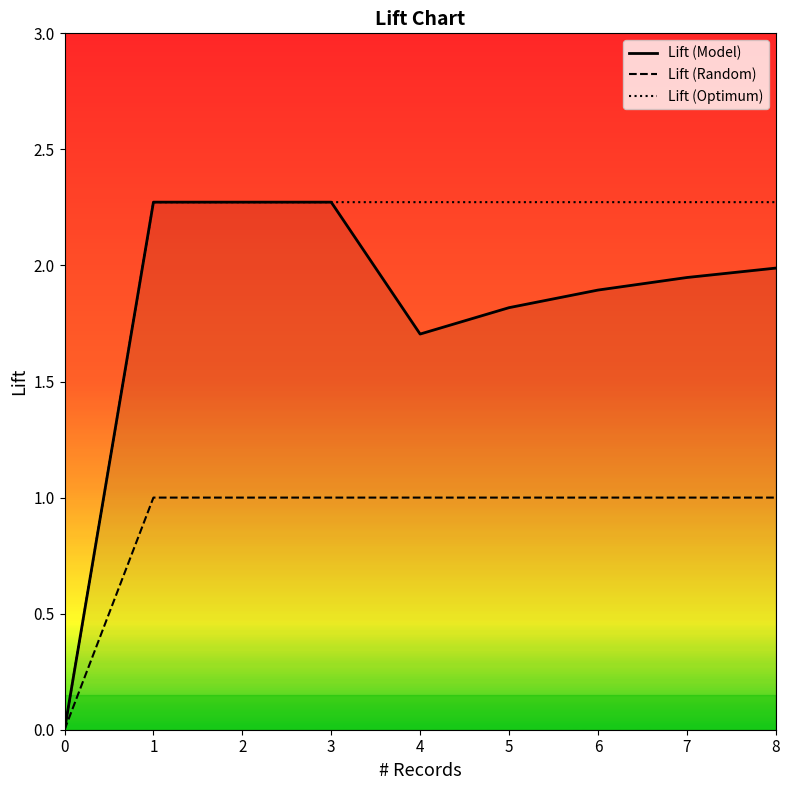

What is the total value across all series at 6?

5.2